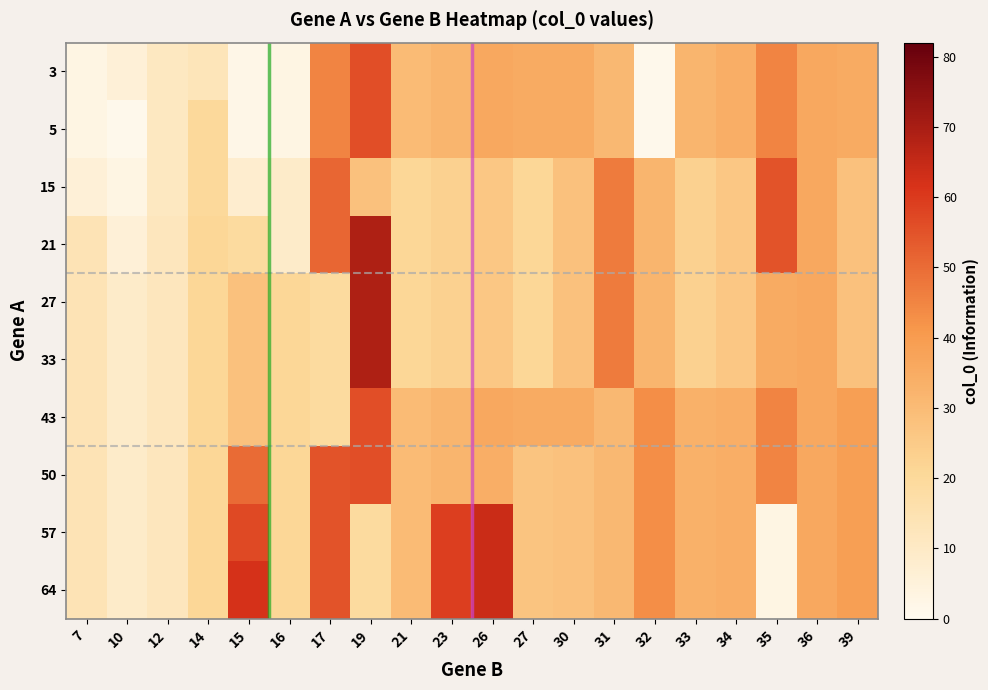

At 14, list the series in order from largest to smallest.

21, 27, 33, 43, 50, 57, 64, 5, 15, 3